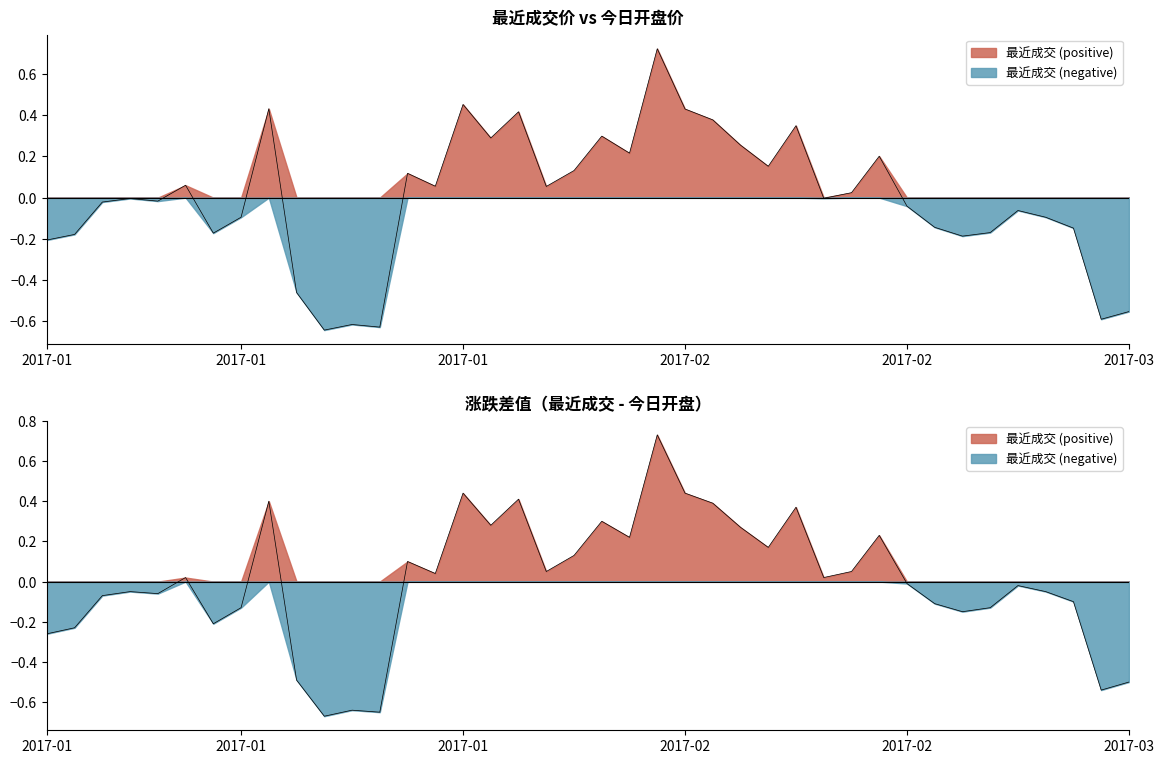

The chart shows a value of 0.1 at 2017-02-21. True or false?

False